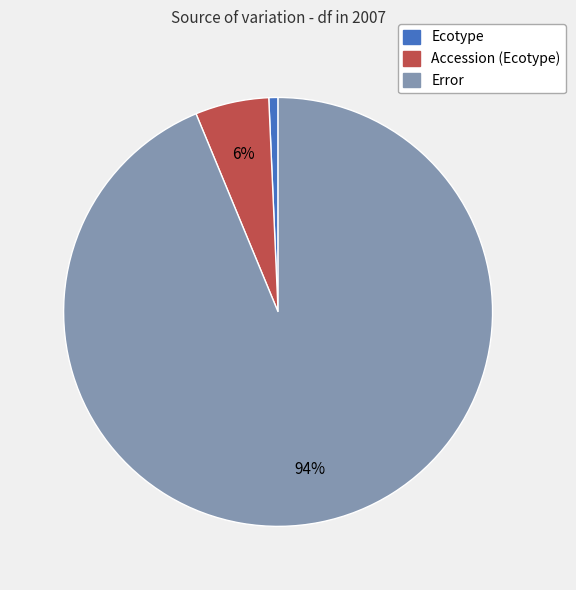

Between Ecotype and Error, which is larger?

Error